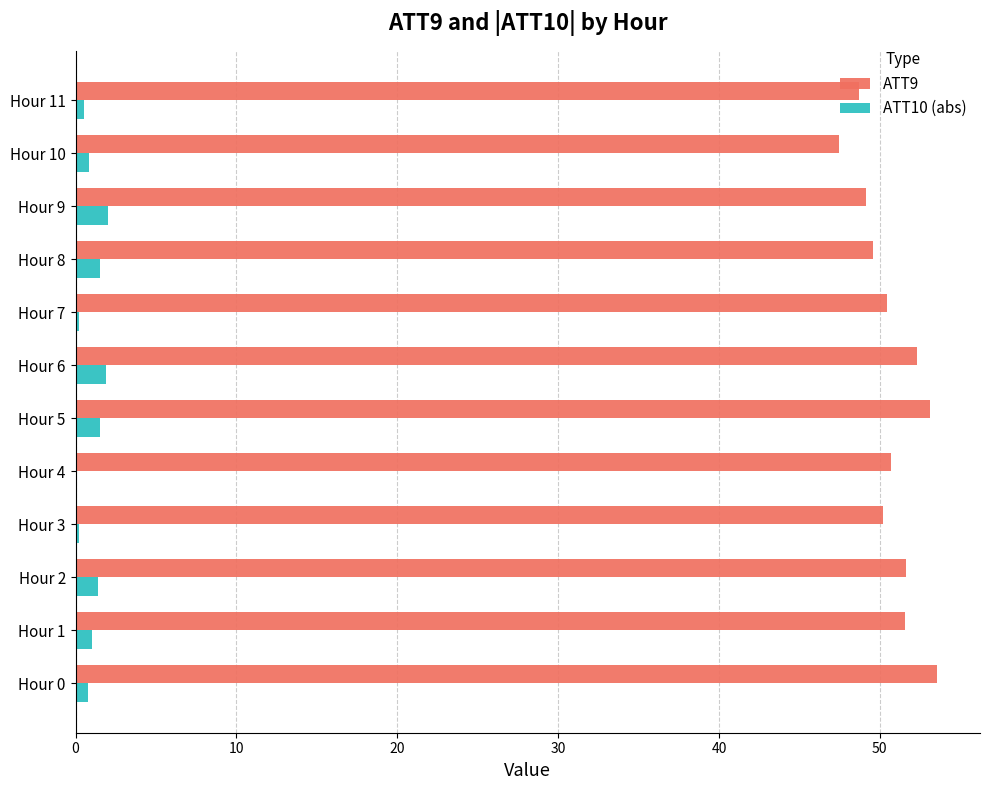

What is the maximum value for ATT10 (abs)?

2.0